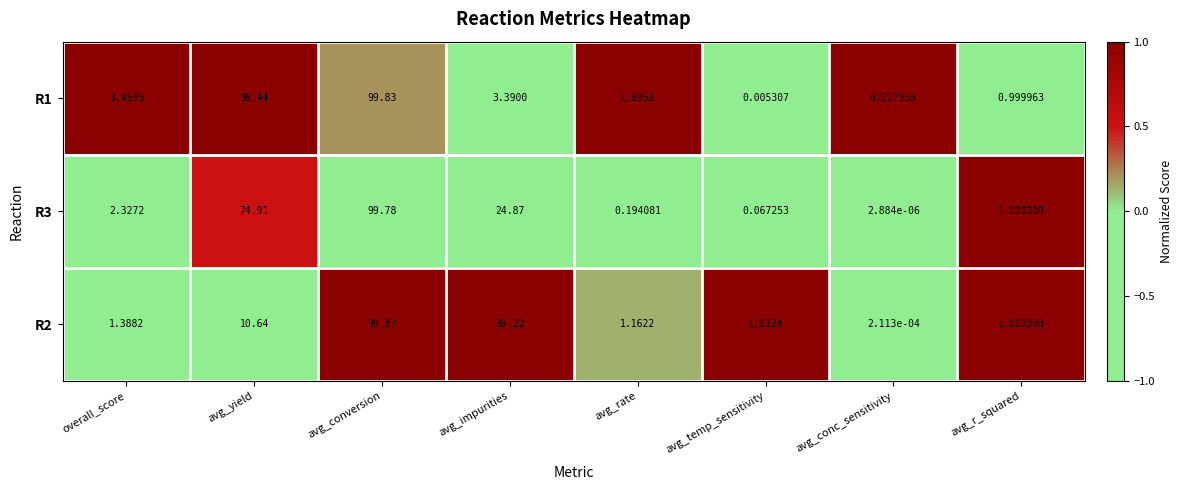

Is the value of R2 at avg_temp_sensitivity greater than the value of R1 at overall_score?

No